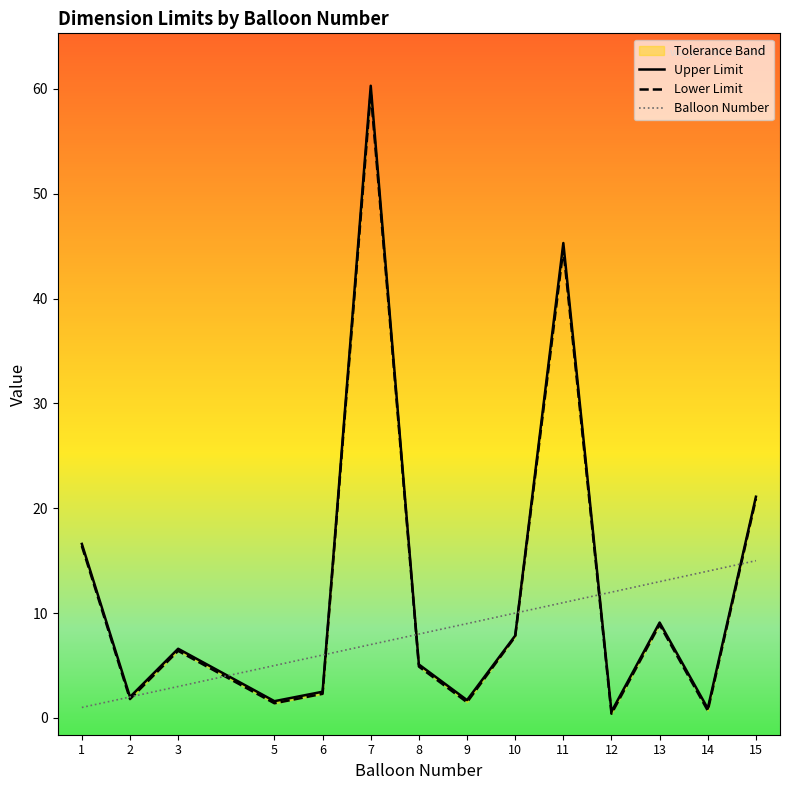

List the series in order of their peak value, highest first.

Upper Limit, Lower Limit, Balloon Number